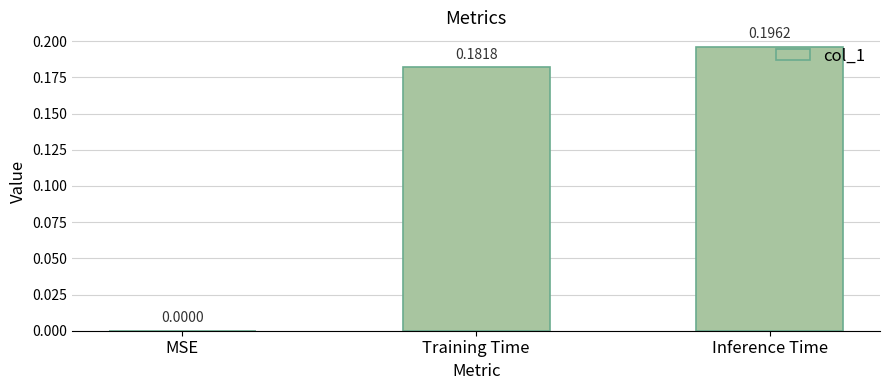

How many values are above zero?

2